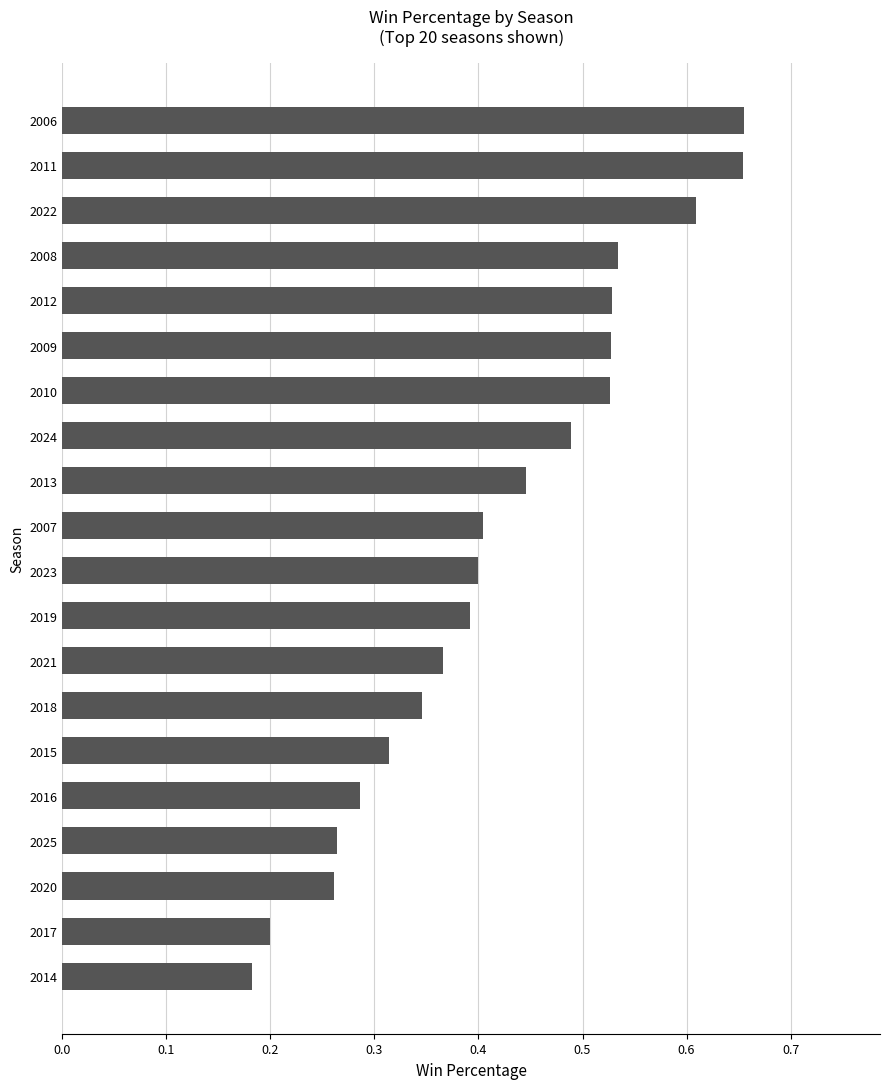

Is it true that the value at 2010 is 0.3?

False